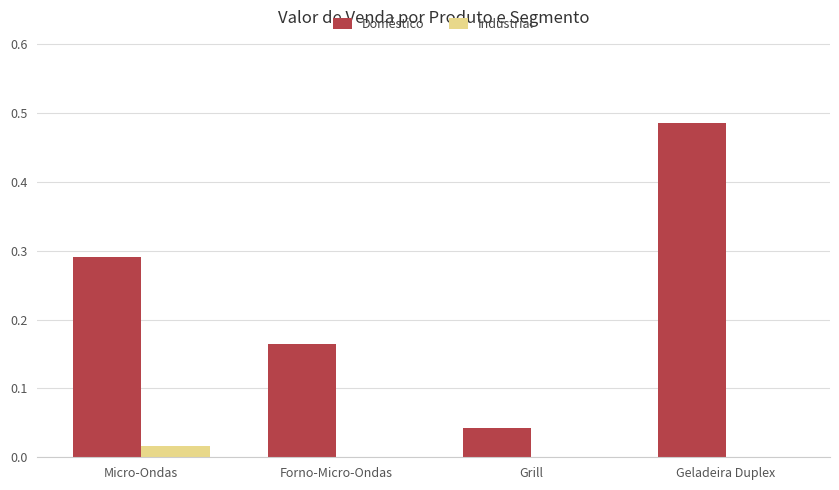

The Industrial series shows 0.0 at Grill. True or false?

True